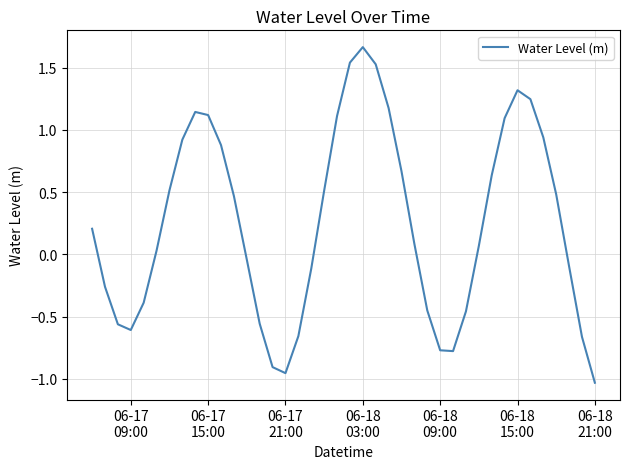

What is the difference between the maximum and minimum values?

2.7